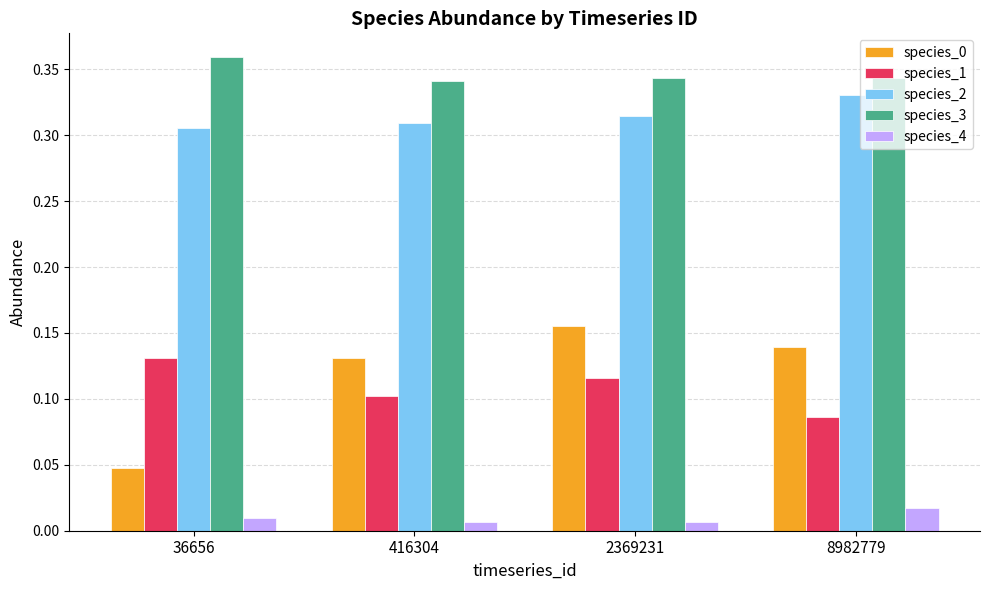

How many groups of bars are there?

4